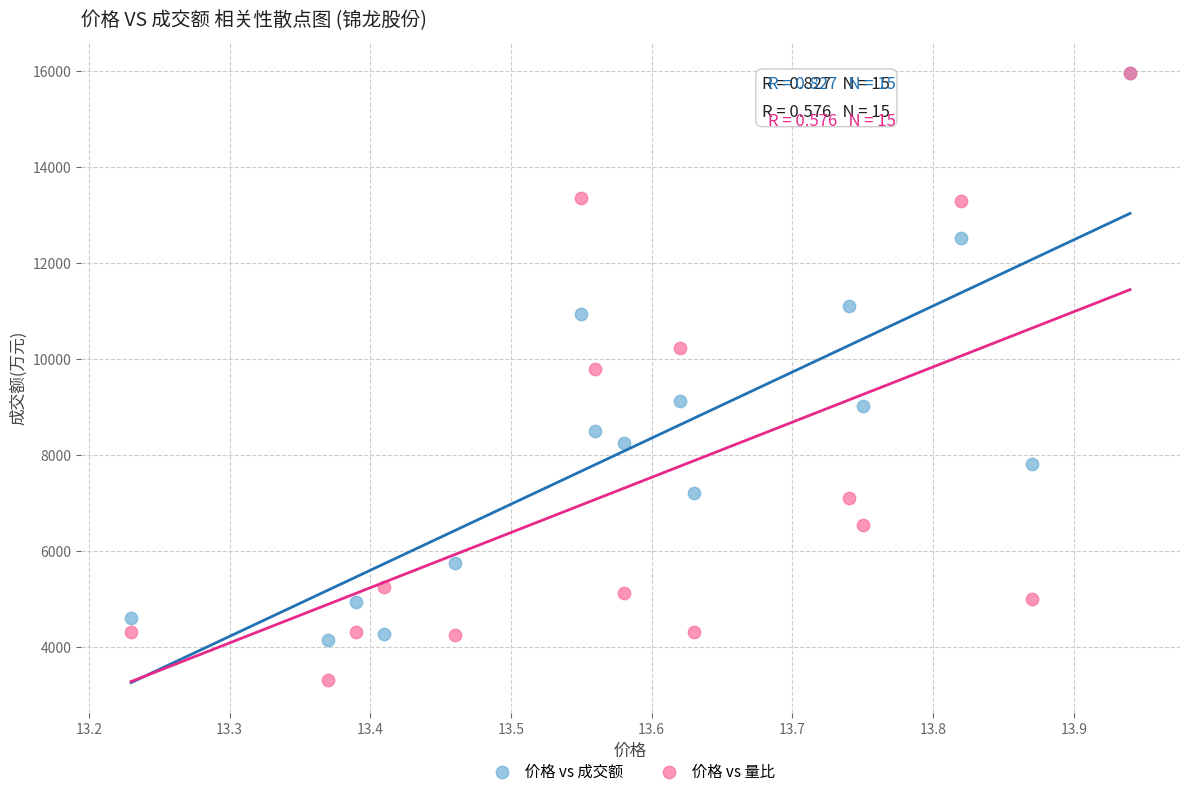

Across all series, what Y value is closest to 9633?

9789.2